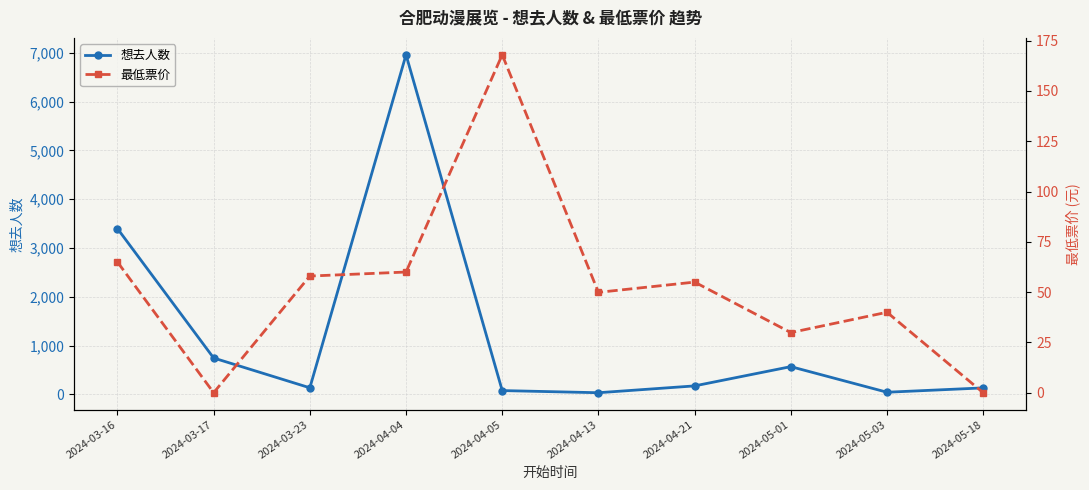

What is the label of the 1st point from the left?

2024-03-16